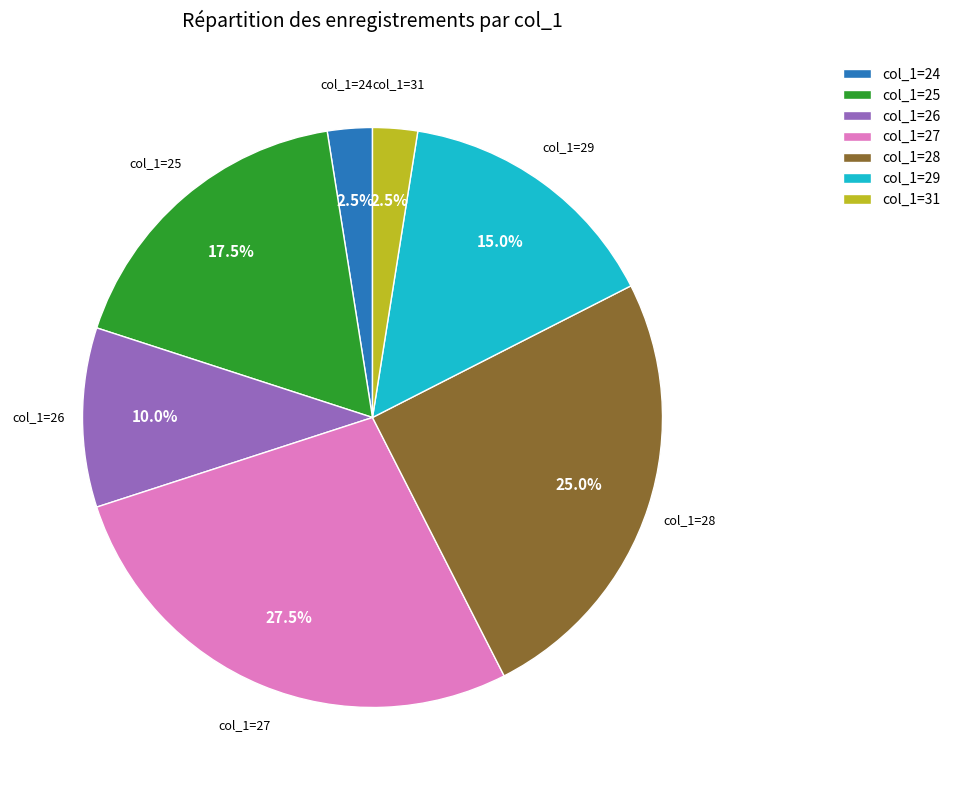

Which category has the biggest portion of the pie?

col_1=27